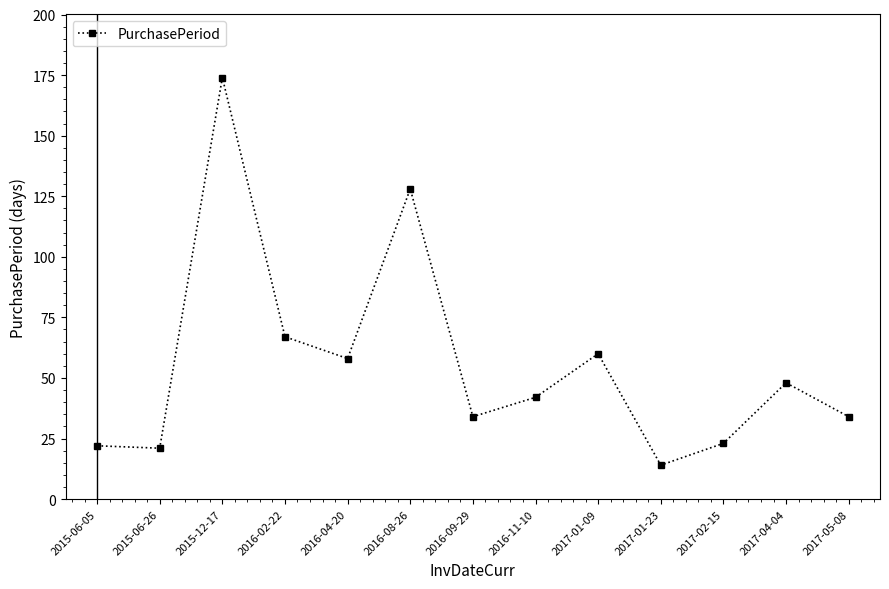

How many lines are shown in the chart?

1